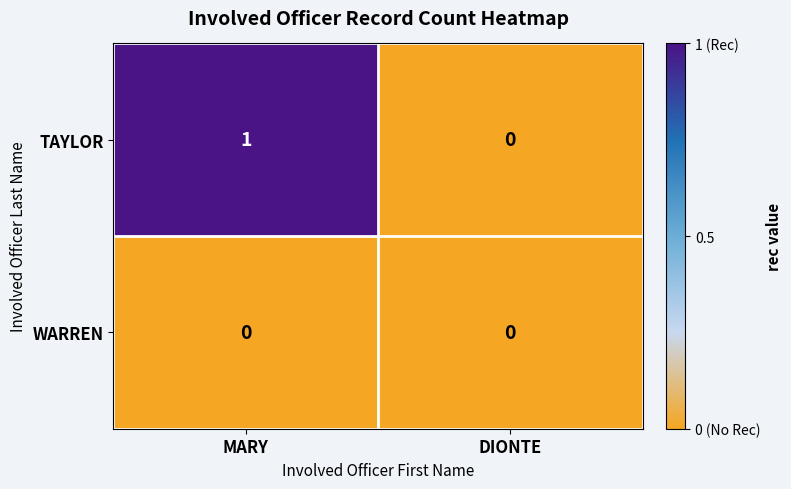

Which series changed the most between MARY and DIONTE?

TAYLOR